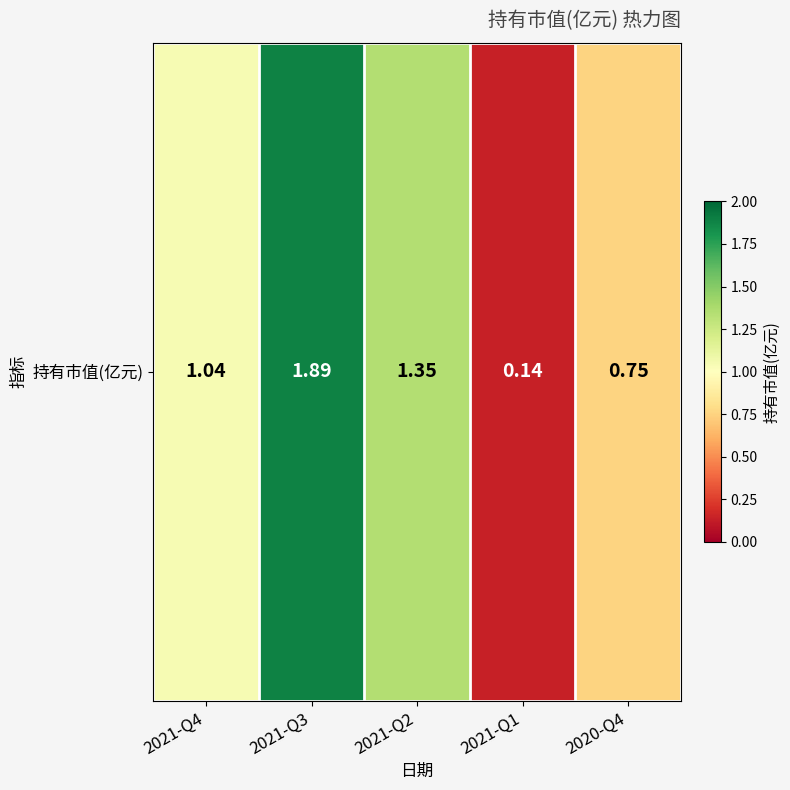

What is the difference between the values at 2021-Q2 and 2021-Q4?

0.3